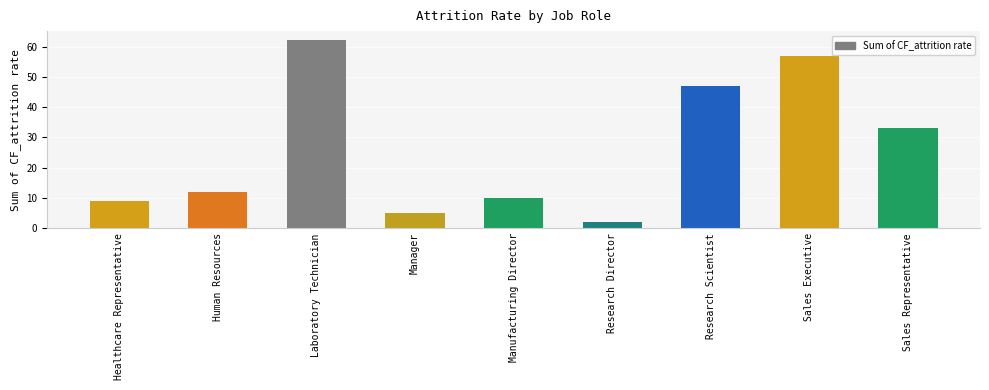

Count the number of data series in this chart.

1